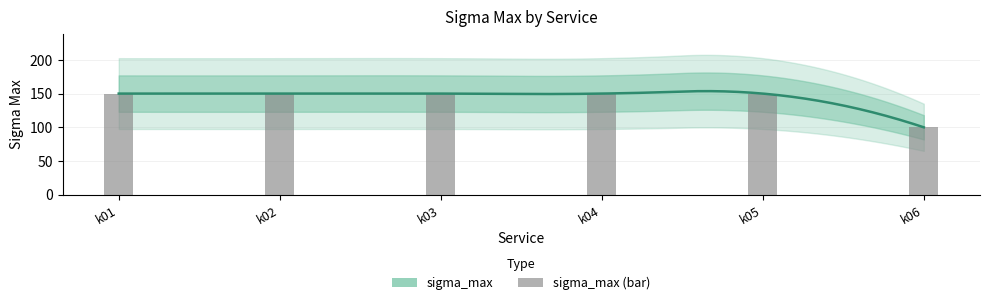

Reading left to right, transcribe all the data shown in this chart.

k01=150	k02=150	k03=150	k04=150	k05=150	k06=100